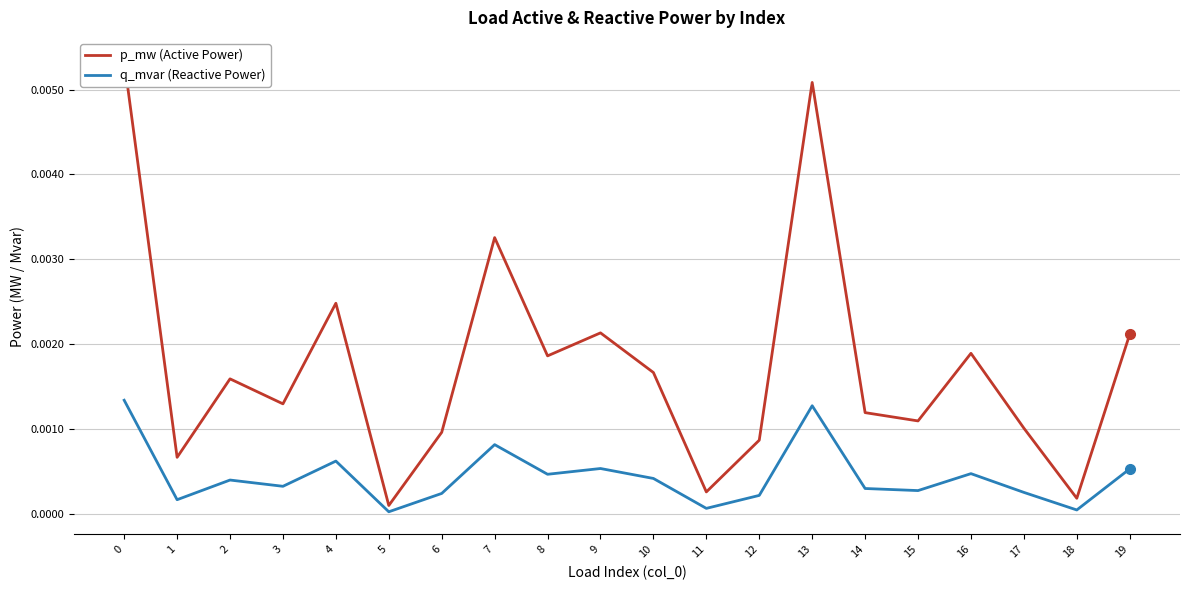

Which series has the widest spread of values?

p_mw (Active Power)